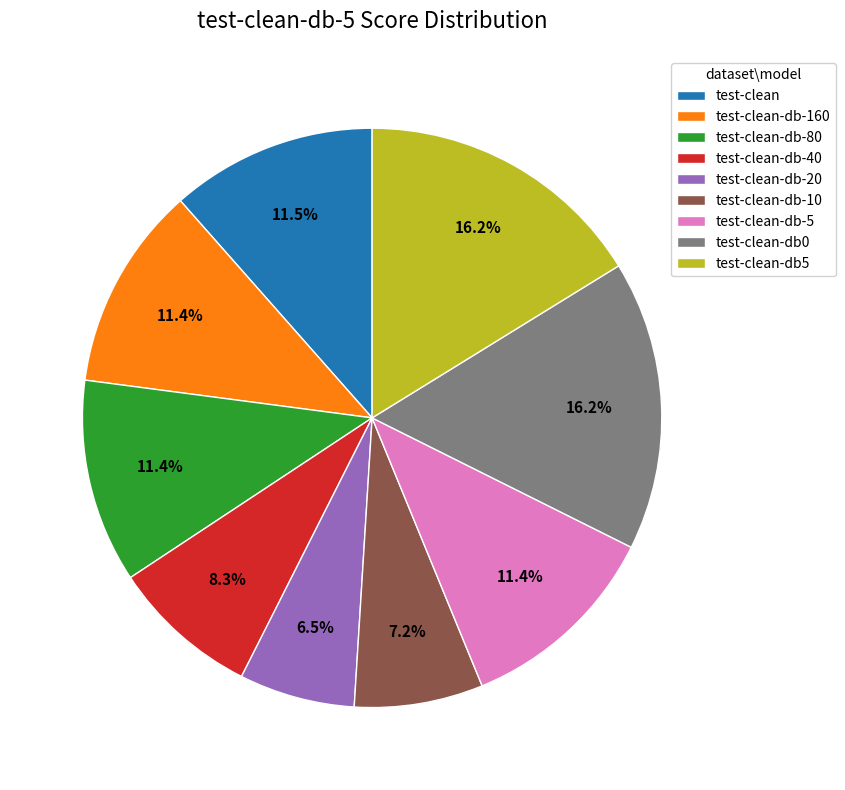

True or false: test-clean-db-20 accounts for 1% of the total.

False